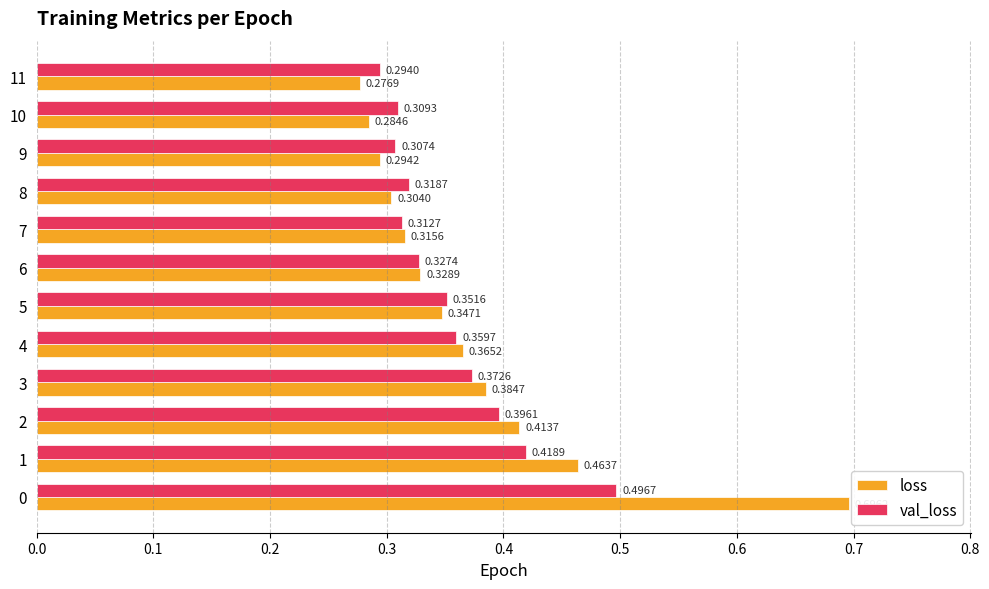

What is the sum of the val_loss values at 2 and 3?

0.8